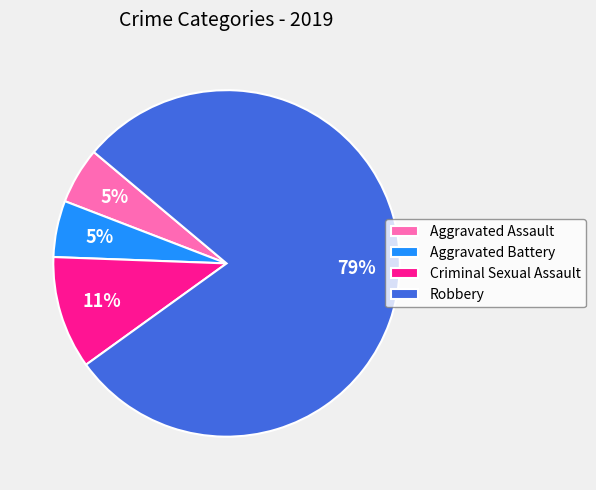

To the nearest percent, what is the combined percentage of Criminal Sexual Assault and Aggravated Battery?

16%